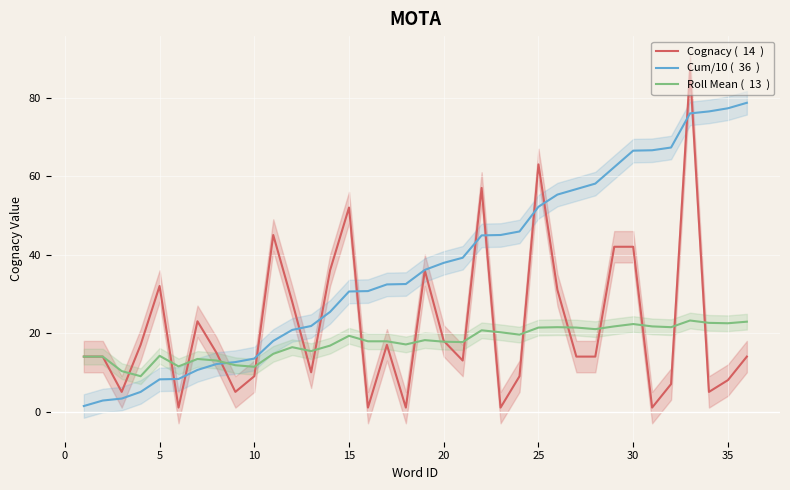

What is the smallest value displayed?

1.0